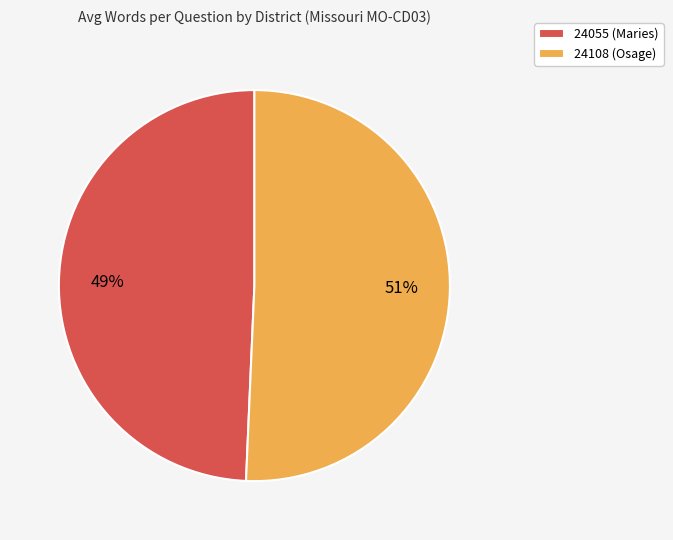

Which category has the biggest portion of the pie?

24108 (Osage)